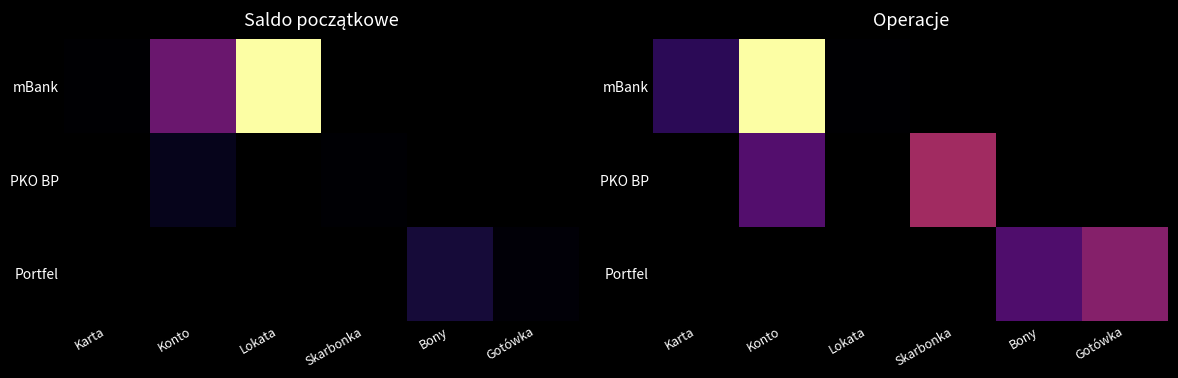

Rank the series by their average value, from highest to lowest.

mBank, PKO BP, Portfel